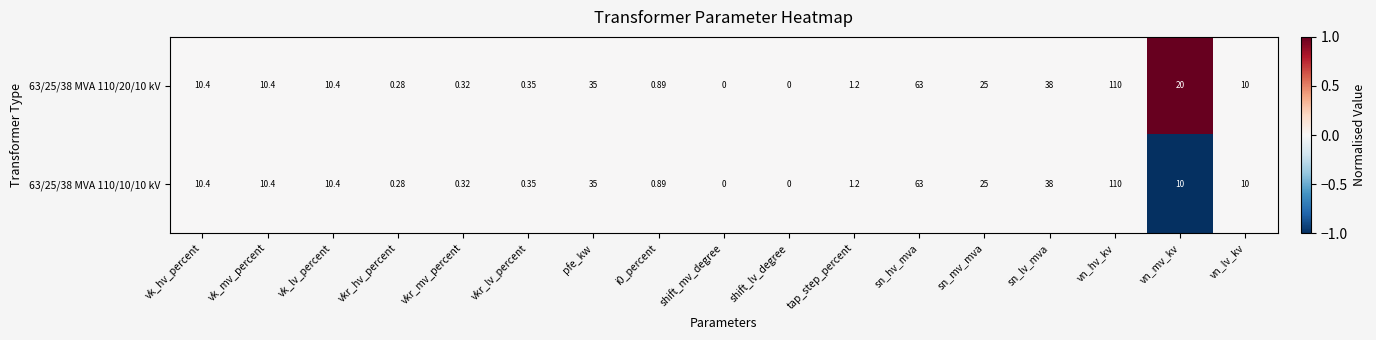

What is the minimum value shown in the chart?

0.0